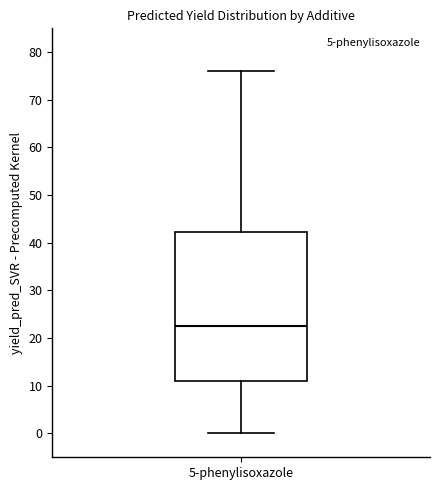

Transcribe this box plot: give where the median line is, the range the box spans, and where the two whiskers end, as read against the y-axis. The values are not printed on the chart, so give them approximately, as read against the axis.

median 22, box 11 to 42, whiskers 0 to 76